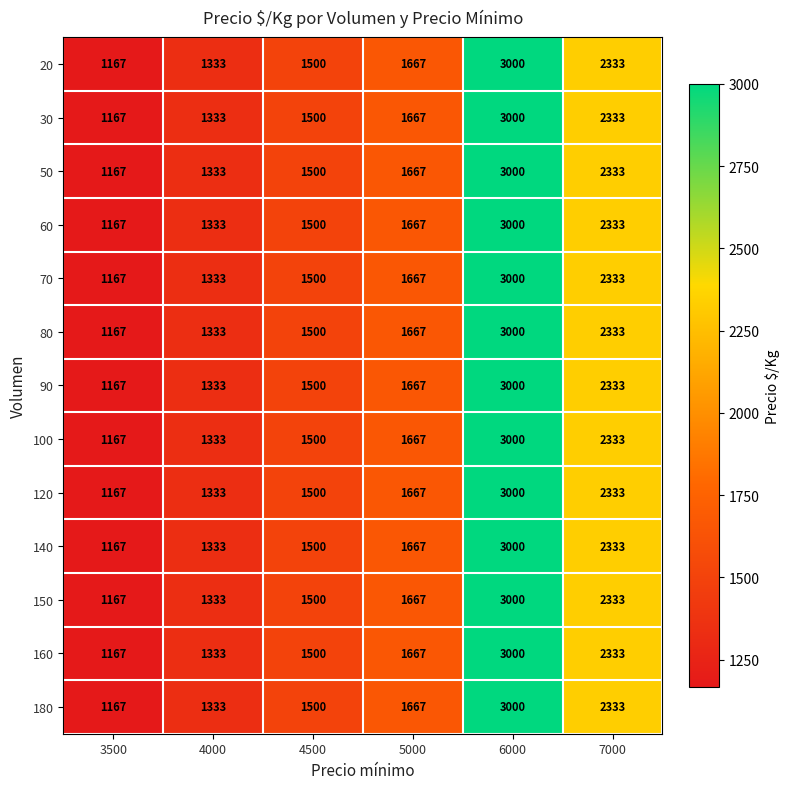

What is the difference between the maximum and second lowest values in the 30 series?

1667